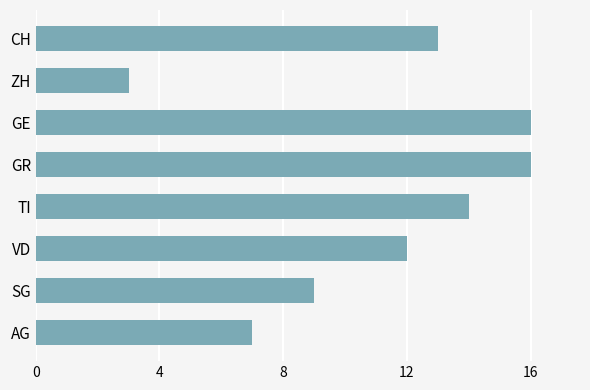

Is it true that the value at GE is 22?

False